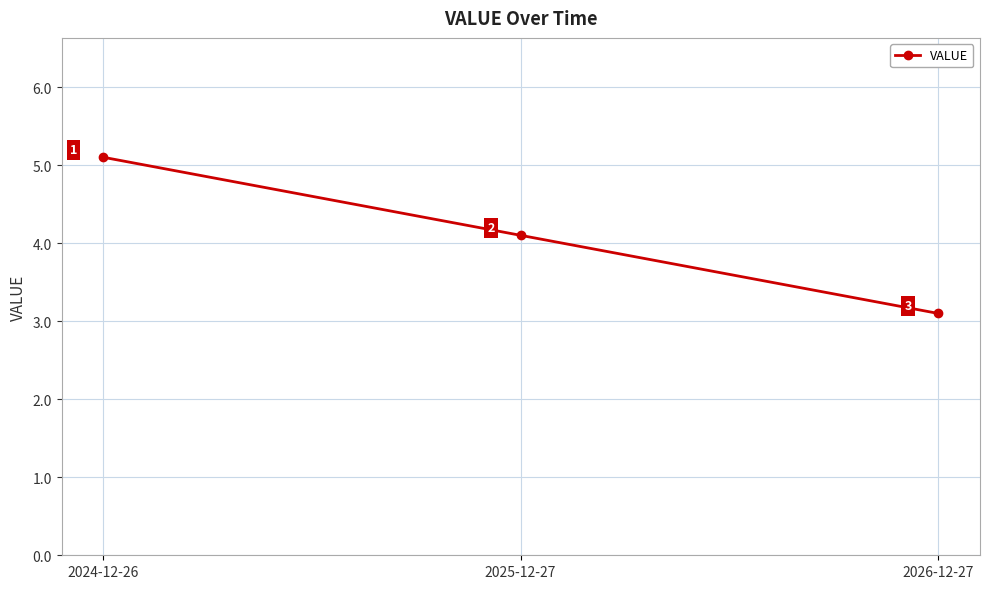

What is the difference between the maximum and minimum values?

2.0